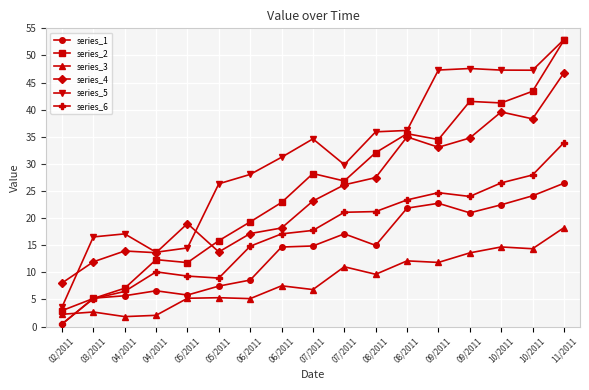

At which category does series_6 reach its first local valley?

05/2011